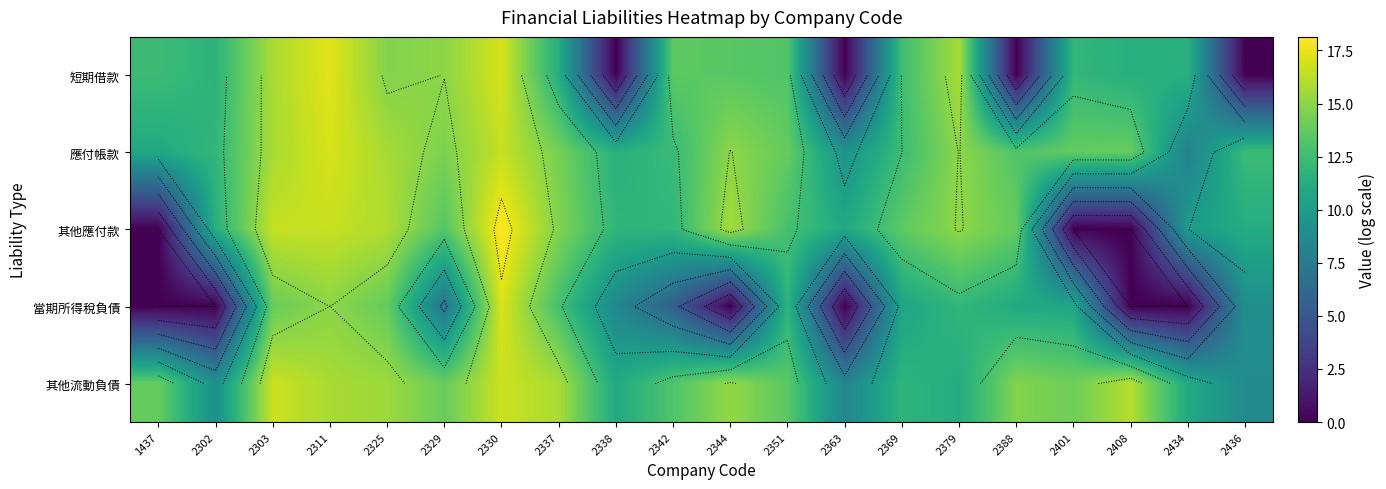

Count the number of categories in the chart.

20